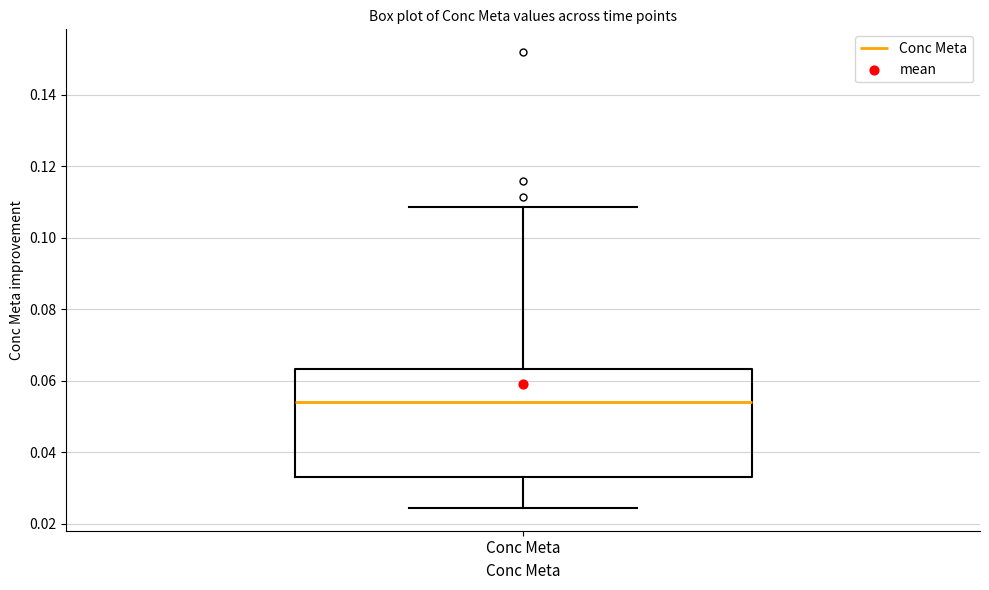

Where is the upper edge of the box for Conc Meta on the y-axis? The values are not printed on the chart, so give them approximately, as read against the axis.

0.064